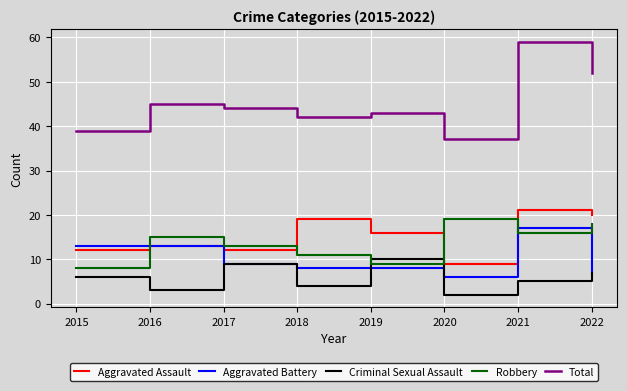

How many interior local valleys does the Aggravated Assault series have?

2